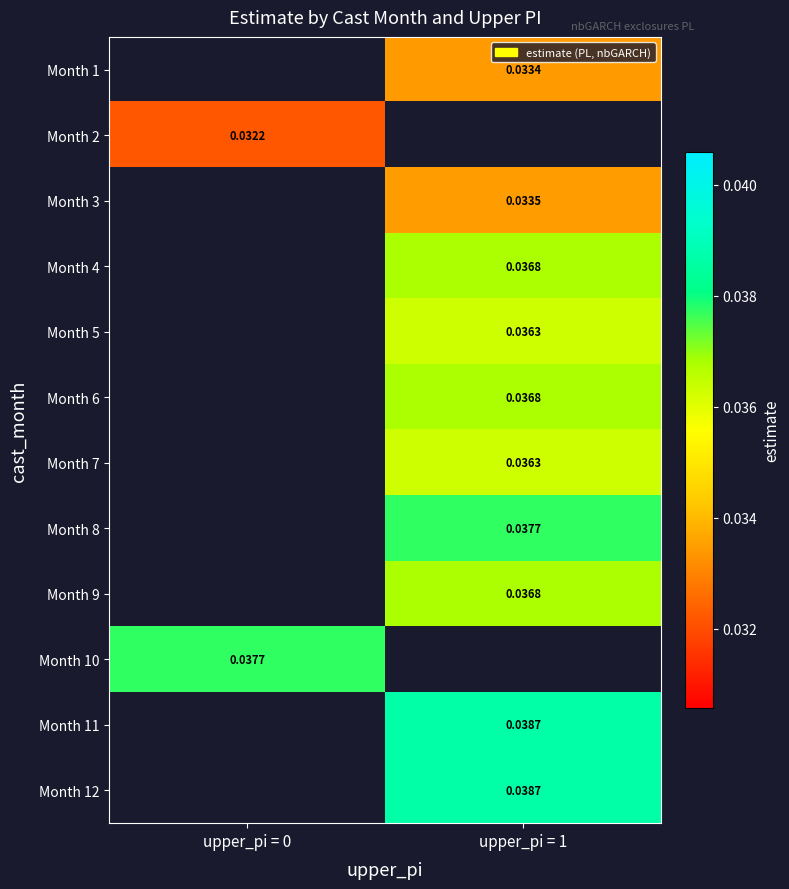

How many positive values does the Month 1 series have?

1